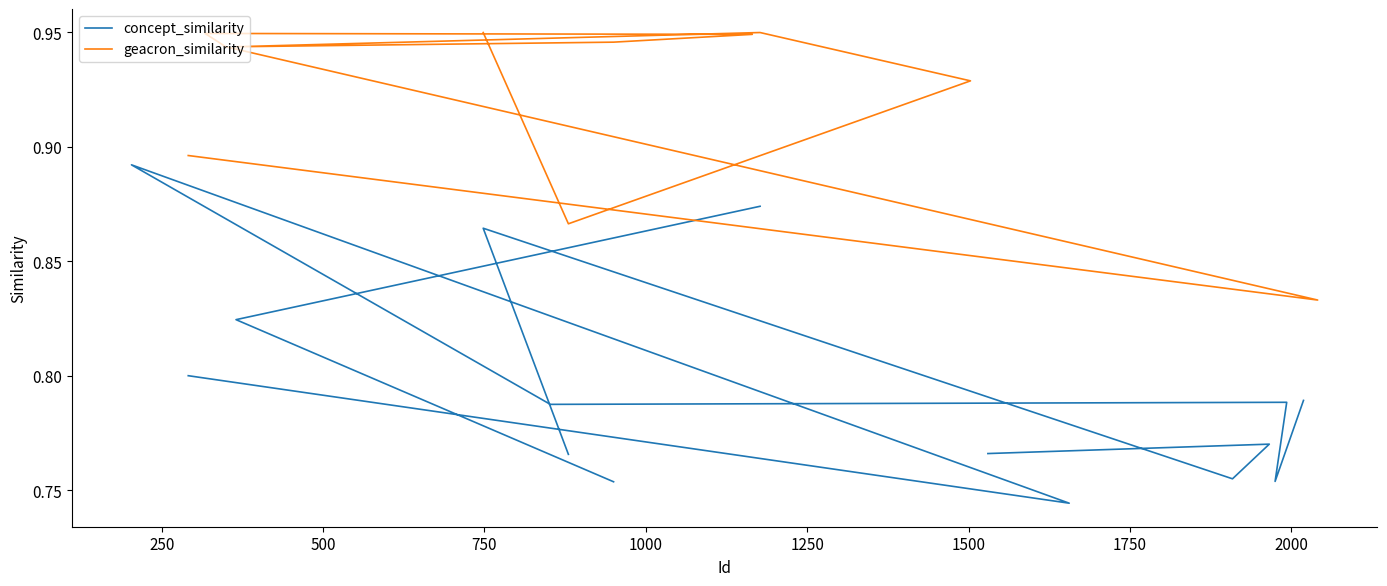

At which category is the sum across all series the highest?

1500